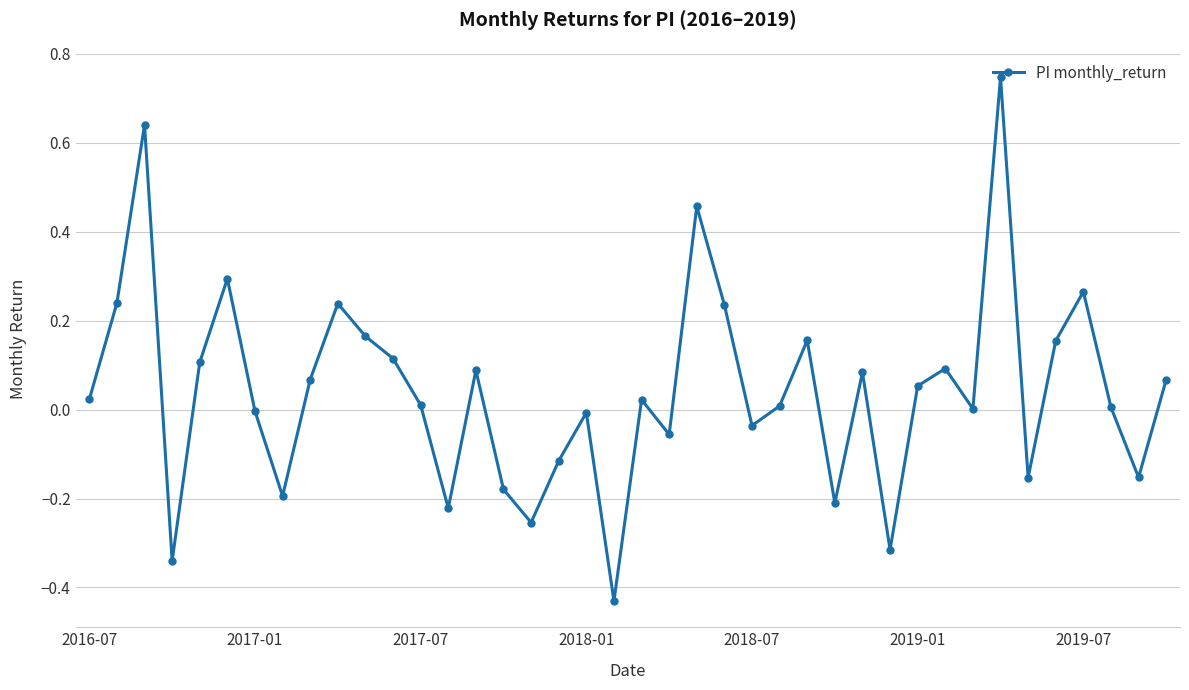

How many interior local valleys (lower than both neighbors) does the data have?

12